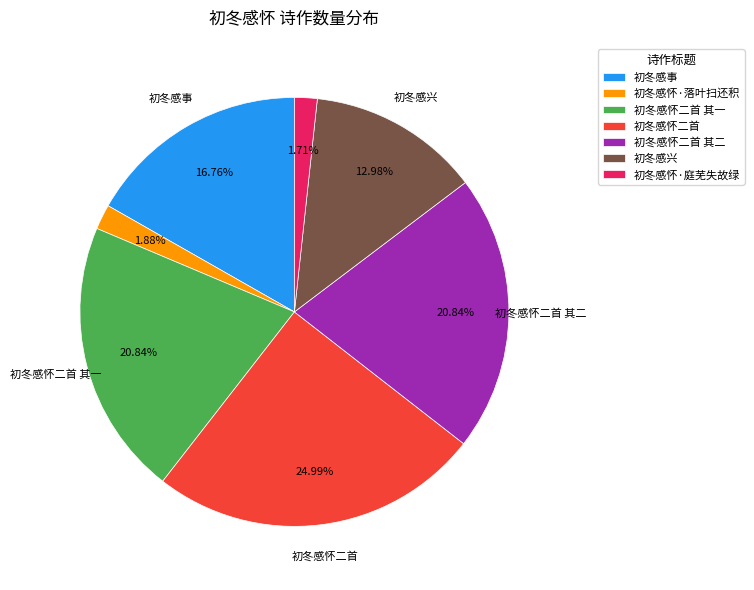

Does 初冬感怀·庭芜失故绿 represent more than half of the total?

No